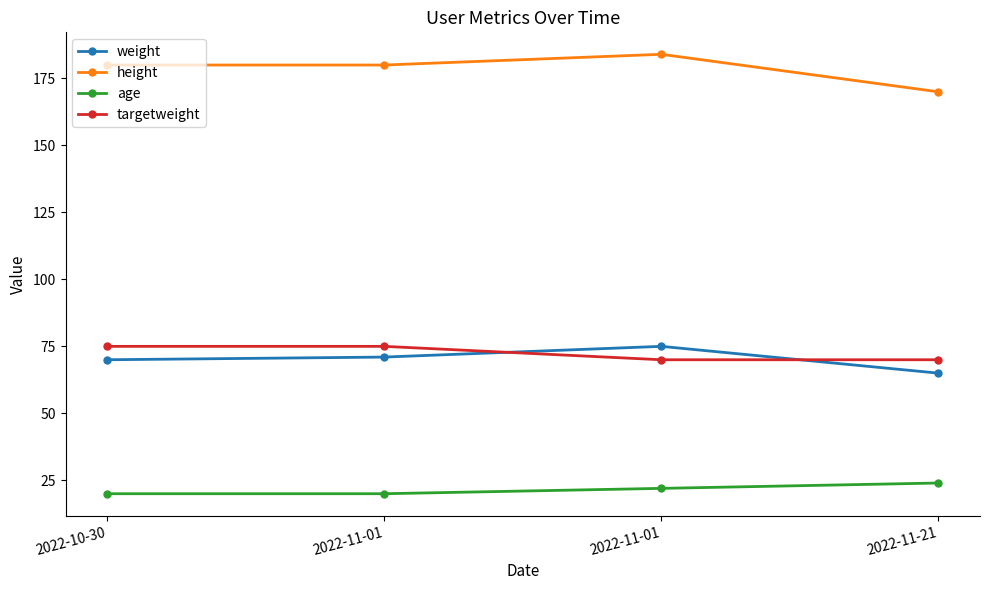

Which series has the largest total across all categories?

height